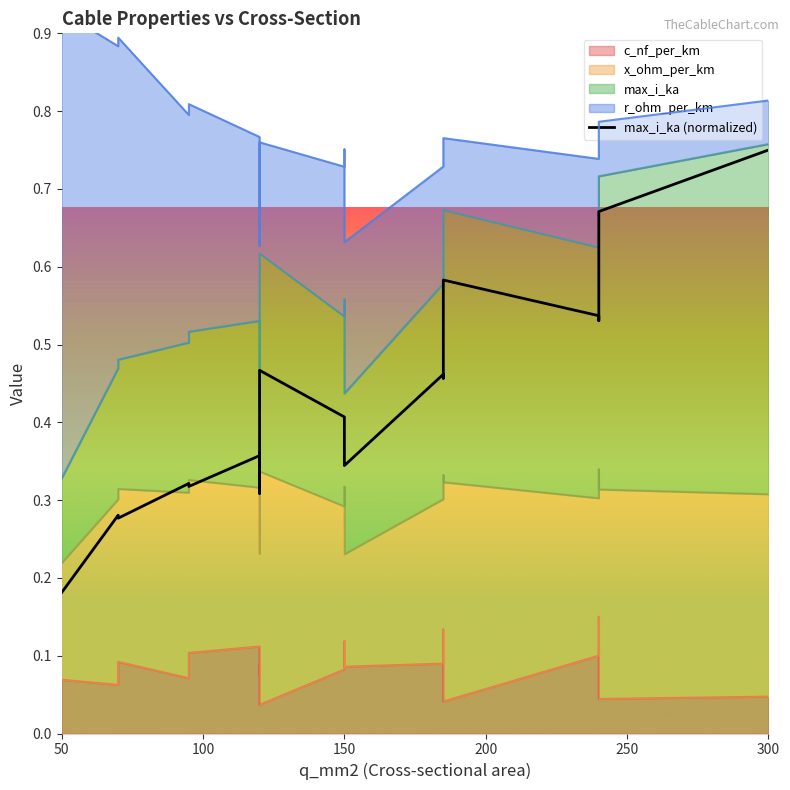

What is the average value?

0.4